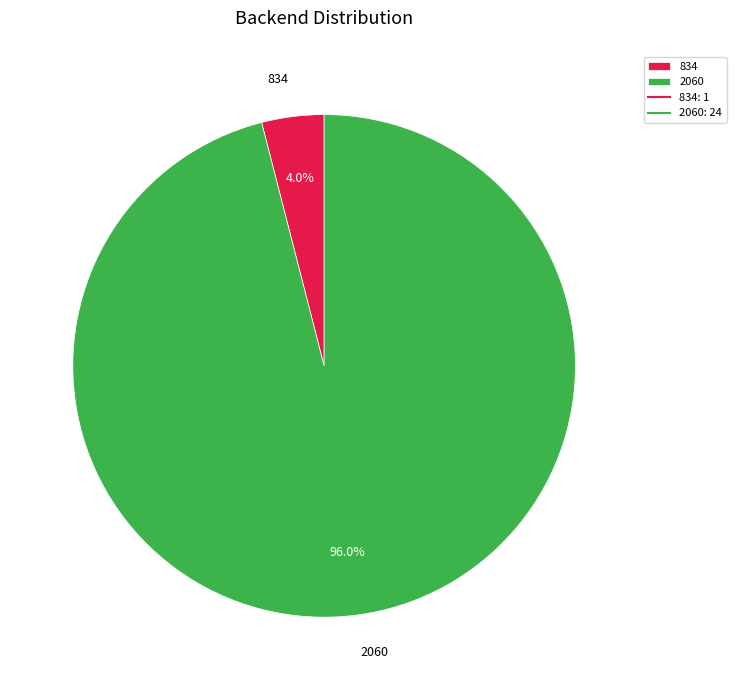

Is there a majority slice in this chart?

Yes